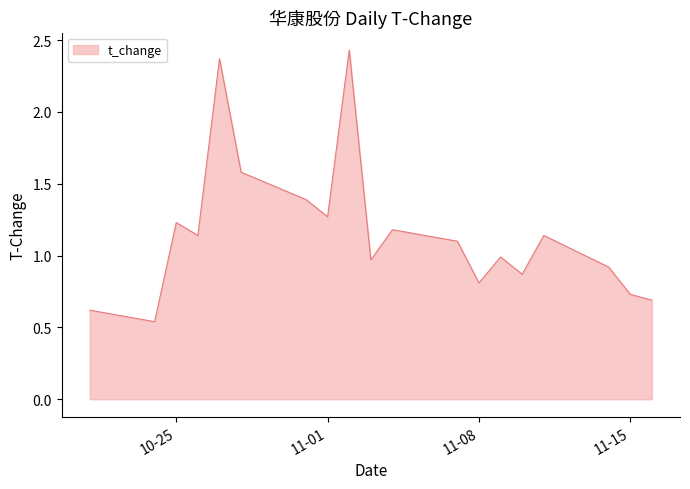

Is this an area chart (filled region under the line)?

Yes